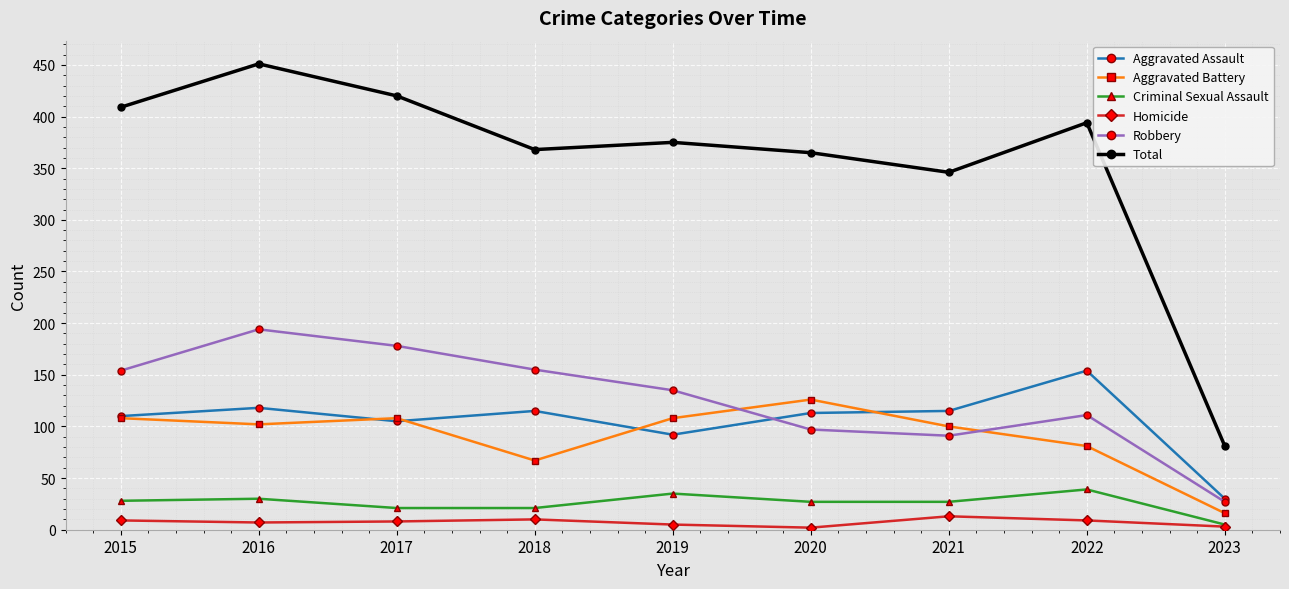

True or false: Robbery has more than 0 interior local peaks.

True